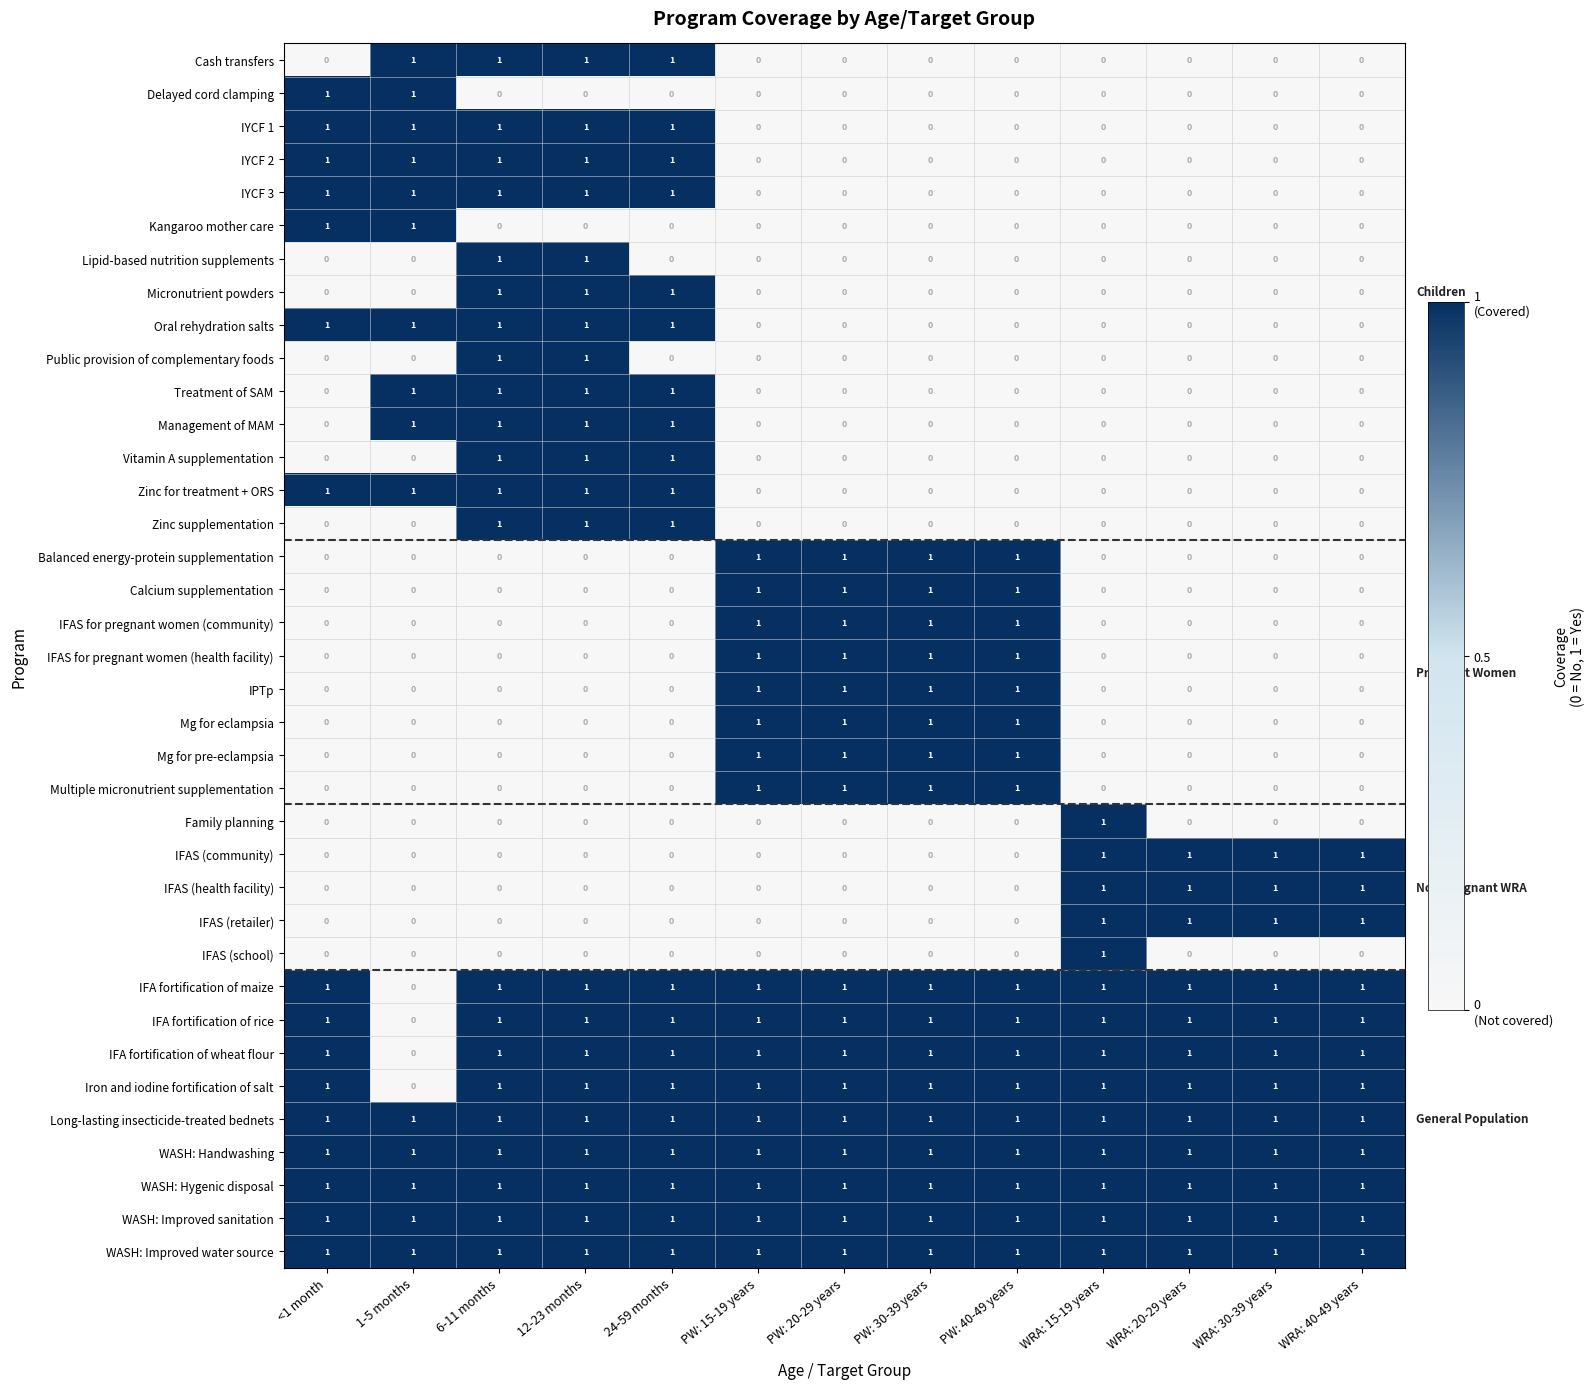

Count the number of data series in this chart.

37